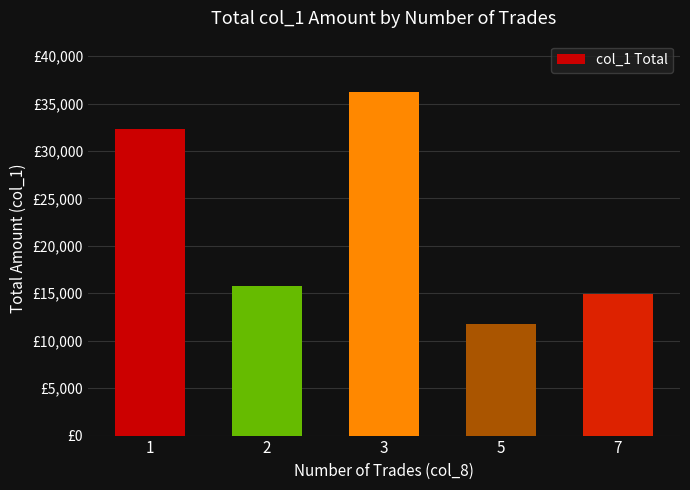

Are the bars horizontal?

No